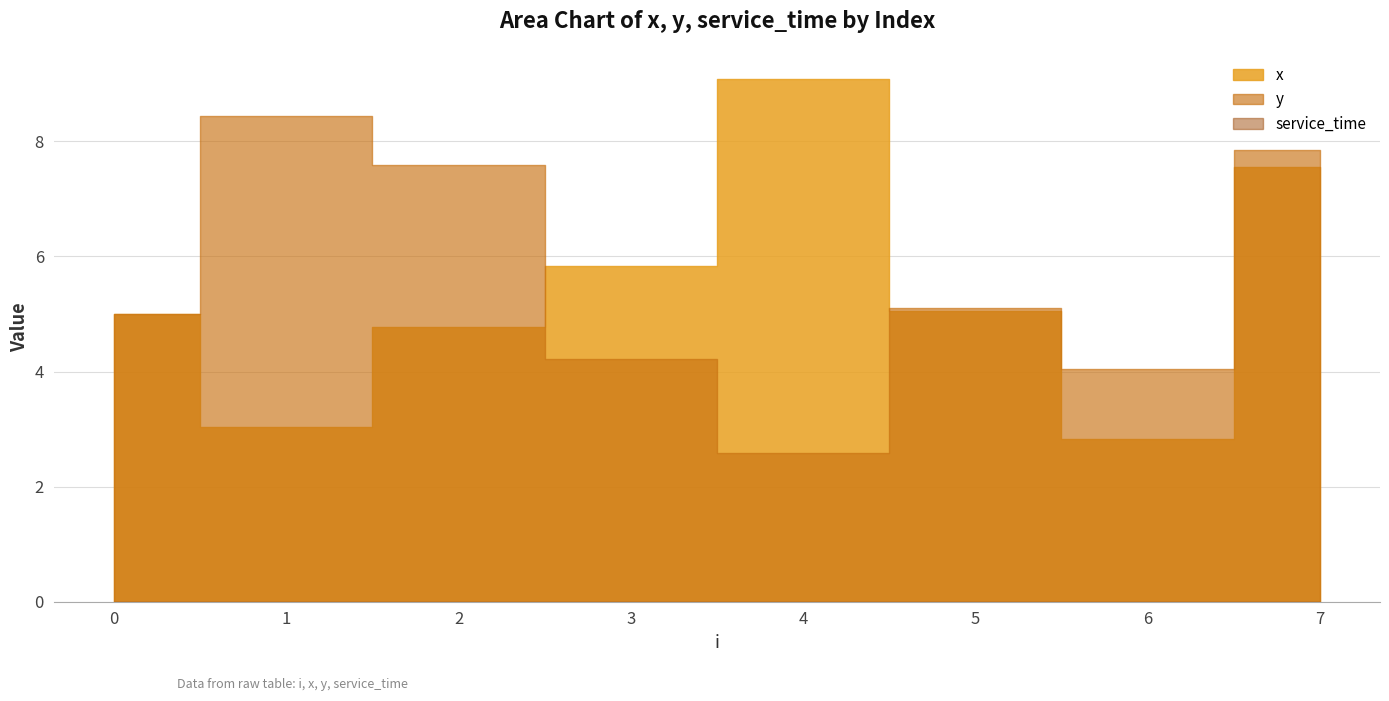

How many interior local peaks does the y series have?

2